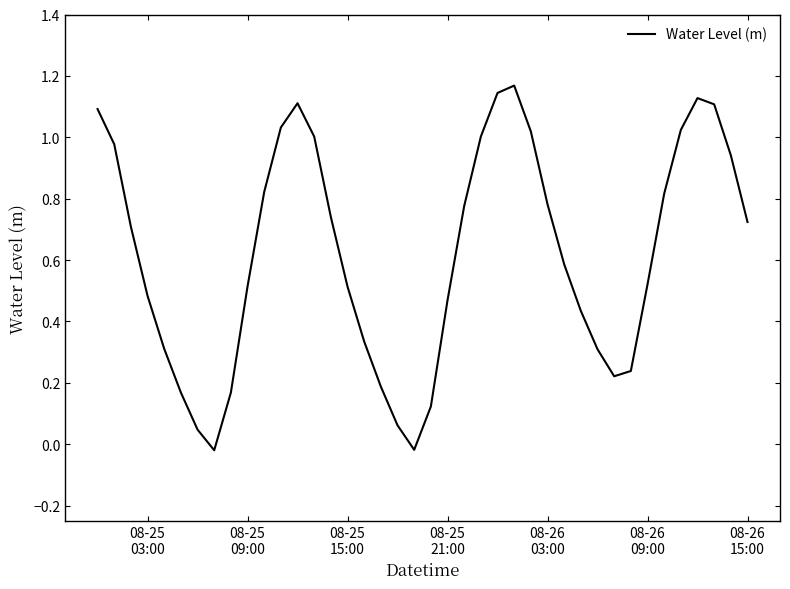

Is this an area chart (filled region under the line)?

No